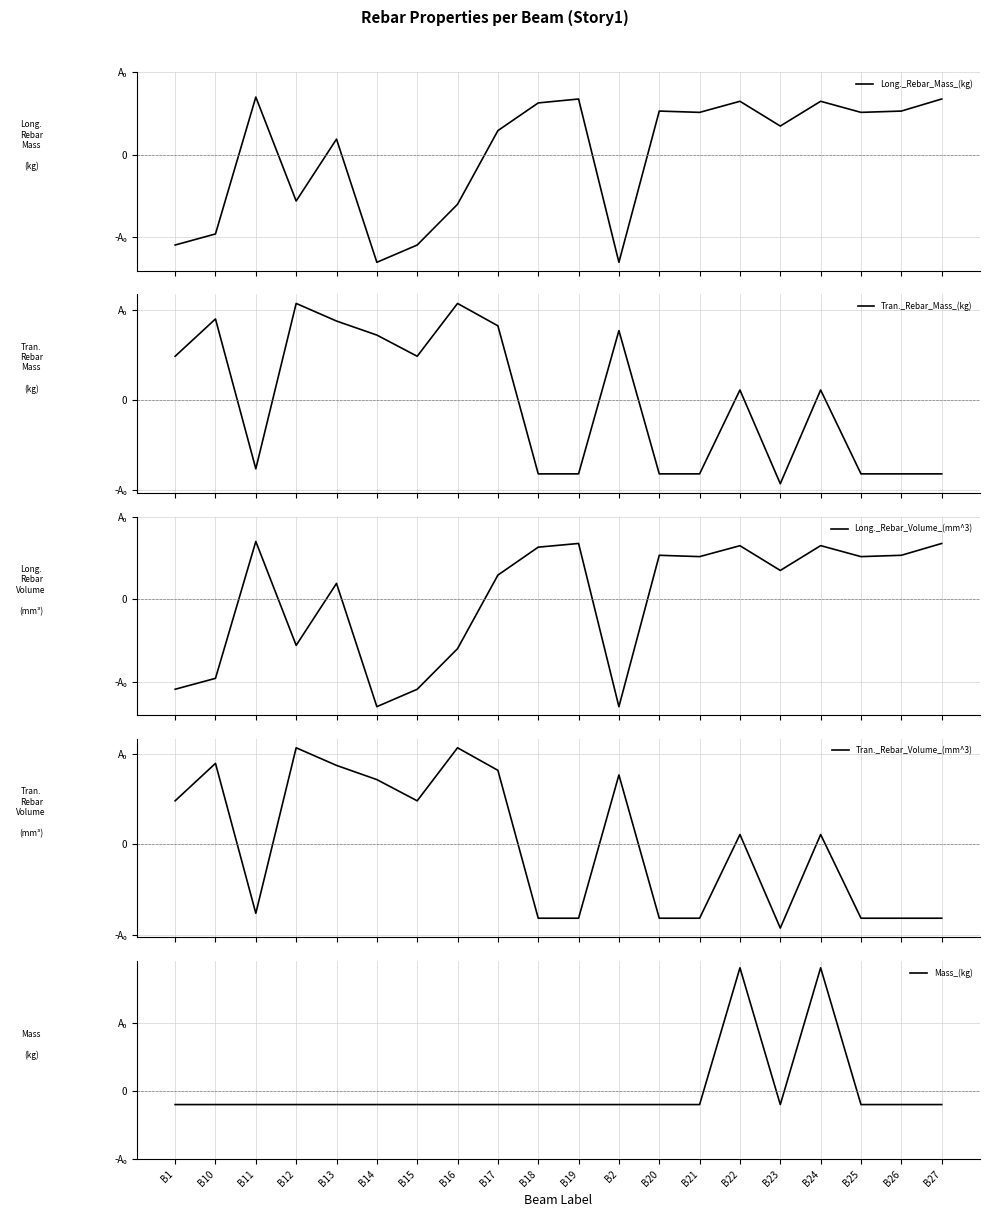

What is the minimum value shown in the chart?

-1.3